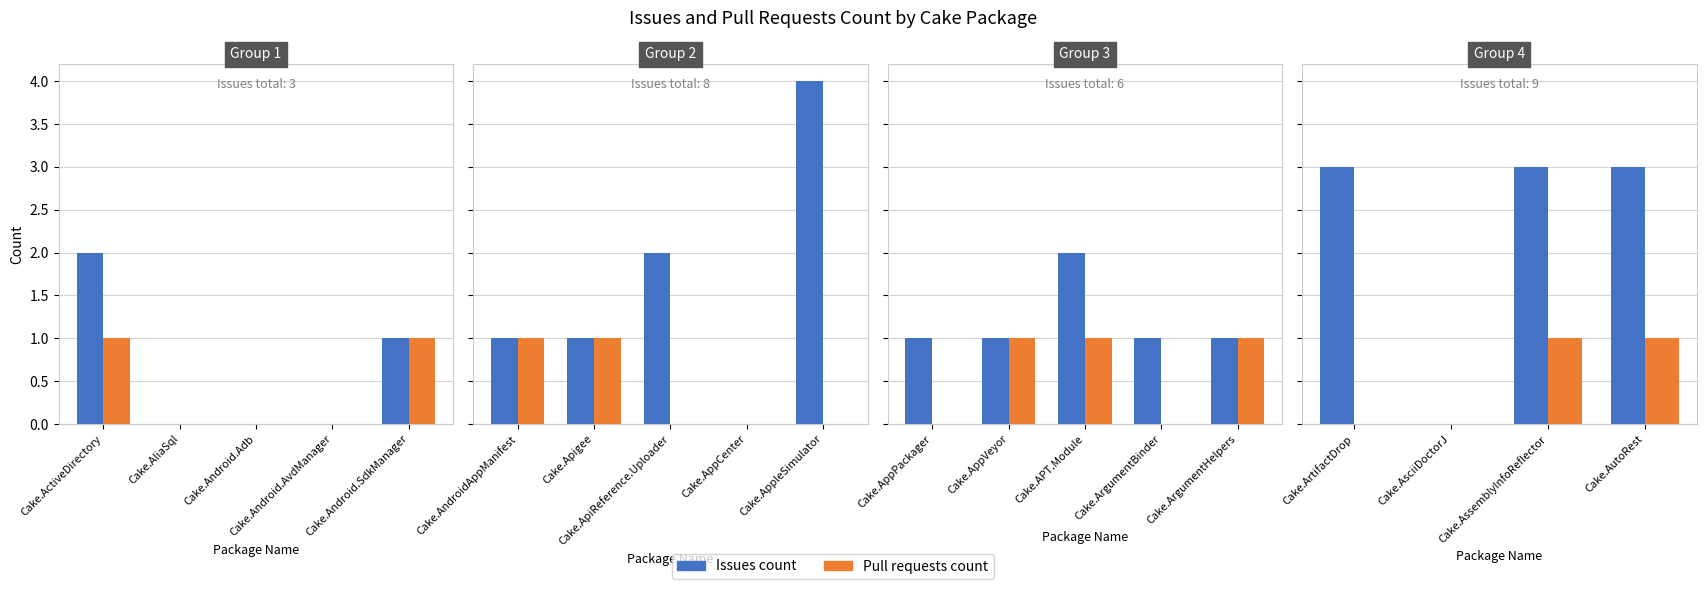

Reading right to left, transcribe all the data shown in this chart.

Issues count: 3	3	0	3
Pull requests count: 1	1	0	0